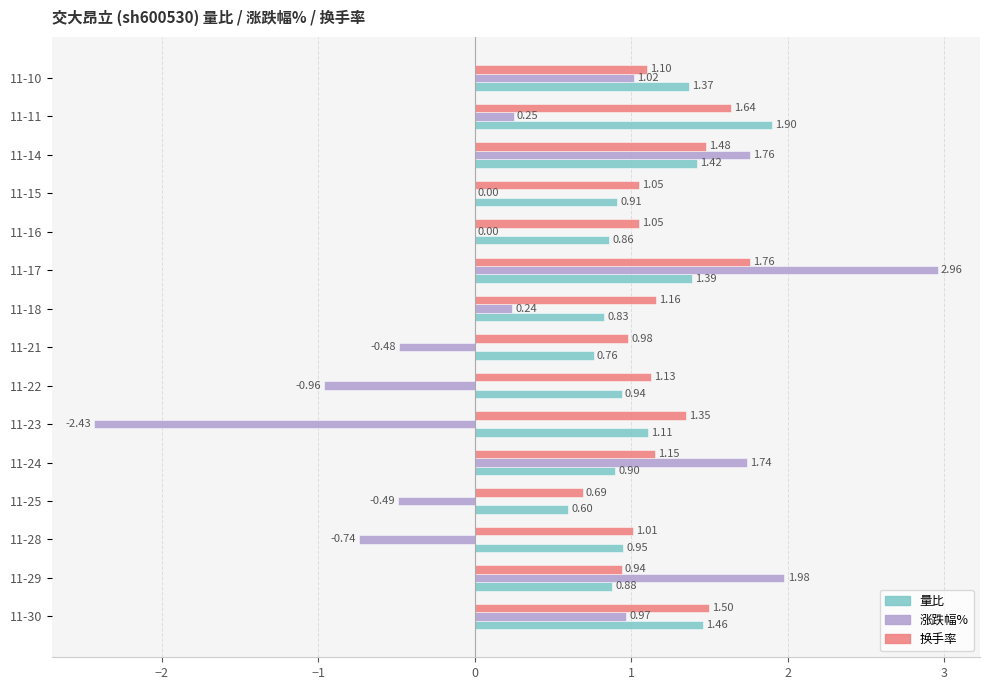

Between 11-29 and 11-23, which series saw the biggest shift?

涨跌幅%